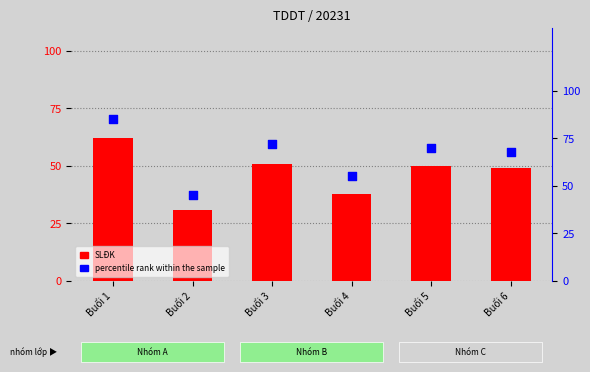

What is the total value across all series at Buổi 1?

147